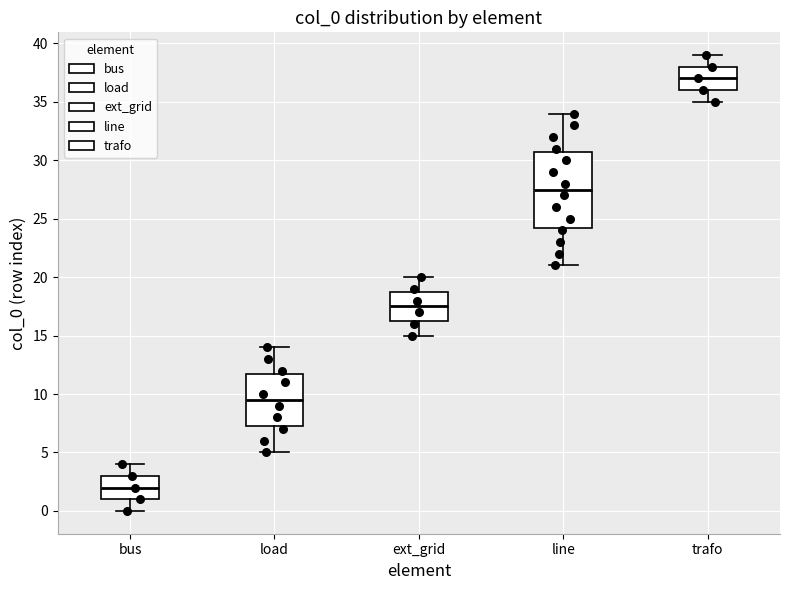

Reading left to right, transcribe this box plot: for each box, give where its median line is, the range the box spans, and where its two whiskers end, as read against the y-axis. The values are not printed on the chart, so give them approximately, as read against the axis.

bus: median 2.0, box 1.0 to 3.0, whiskers 0.0 to 4.0
load: median 9.5, box 7.5 to 12.0, whiskers 5.0 to 14.0
ext_grid: median 17.5, box 16.5 to 19.0, whiskers 15.0 to 20.0
line: median 27.5, box 24.5 to 31.0, whiskers 21.0 to 34.0
trafo: median 37.0, box 36.0 to 38.0, whiskers 35.0 to 39.0